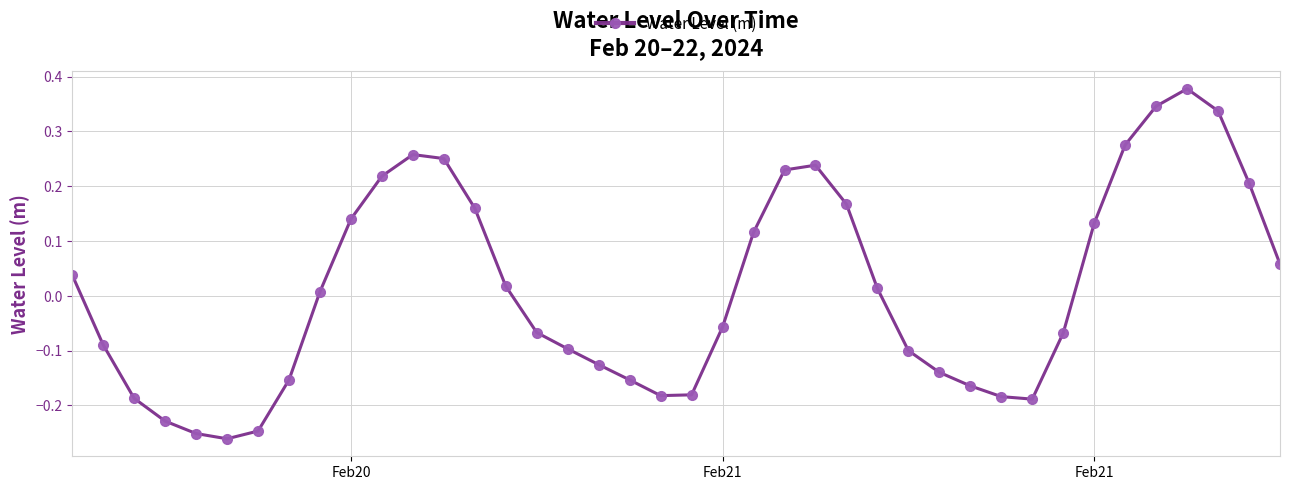

Does the chart have visible grid lines?

Yes